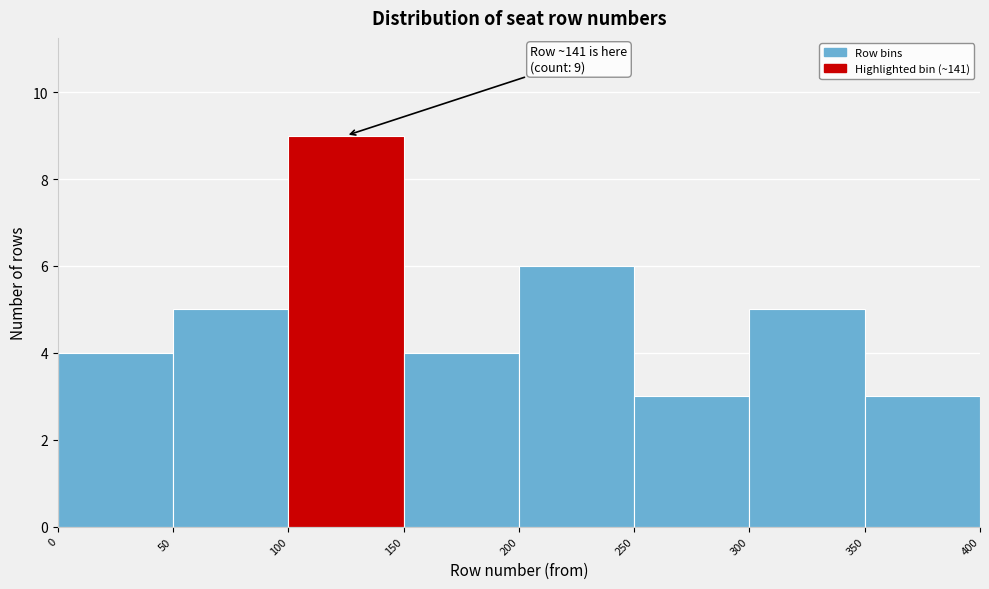

Over which range of the x-axis is the bar tallest?

100 to 150